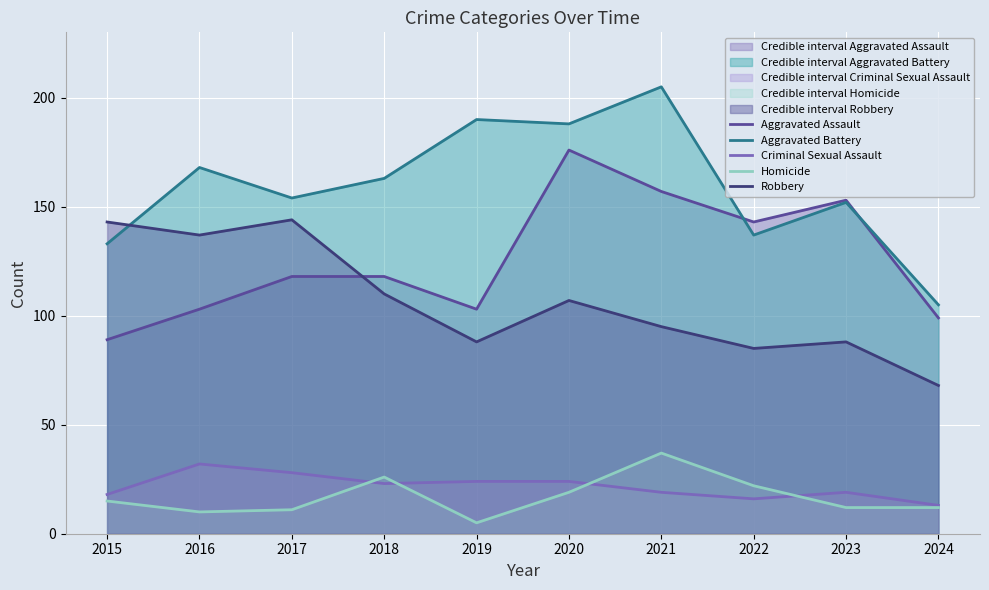

Which has a higher value, 2024 or 2023?

2023